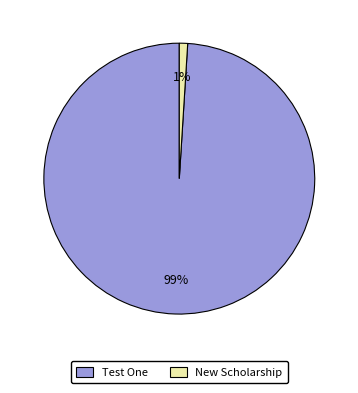

Does New Scholarship account for over 50% of the chart?

No